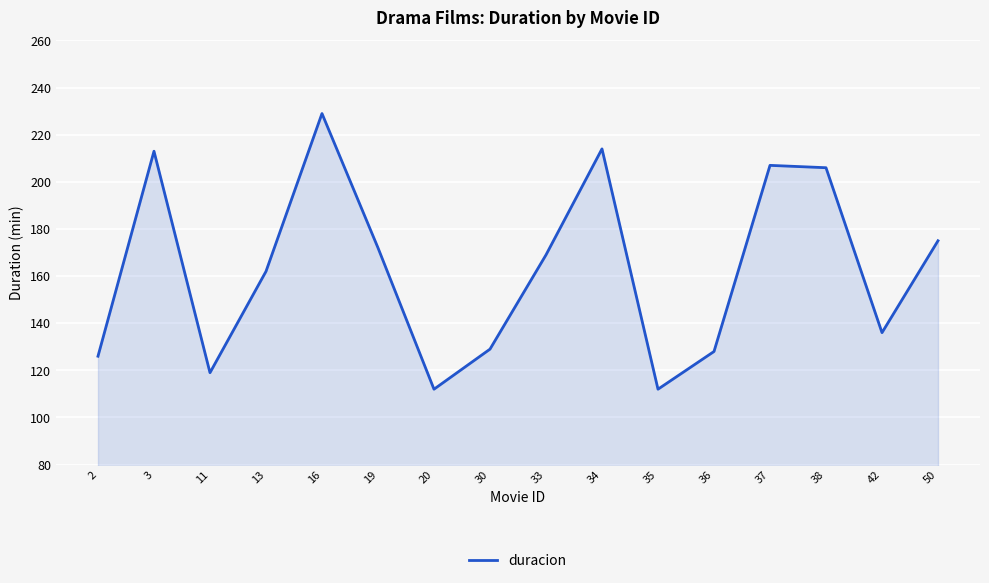

Where is the first local maximum?

3